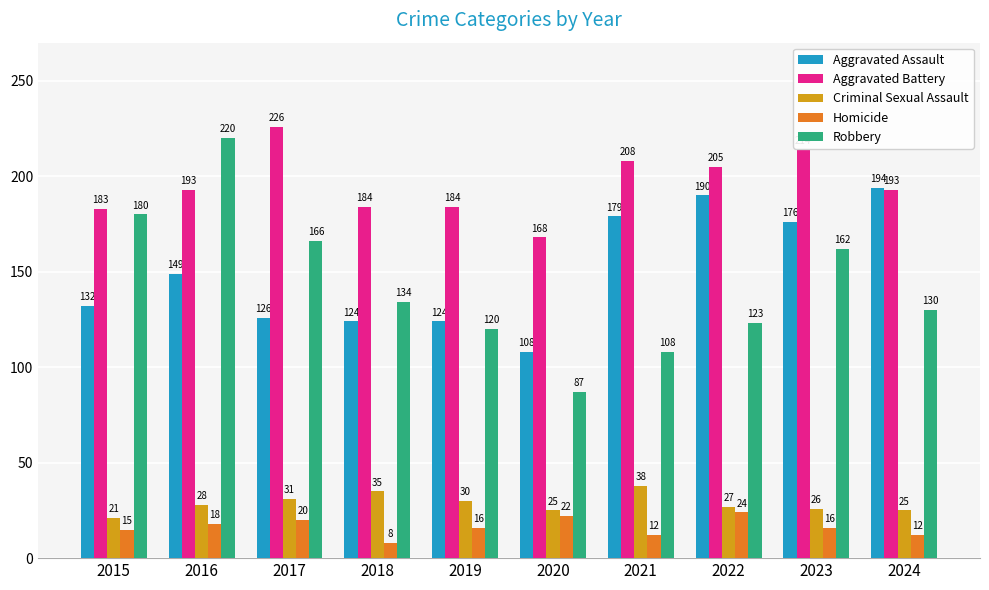

What is the average value of the Aggravated Battery series?

196